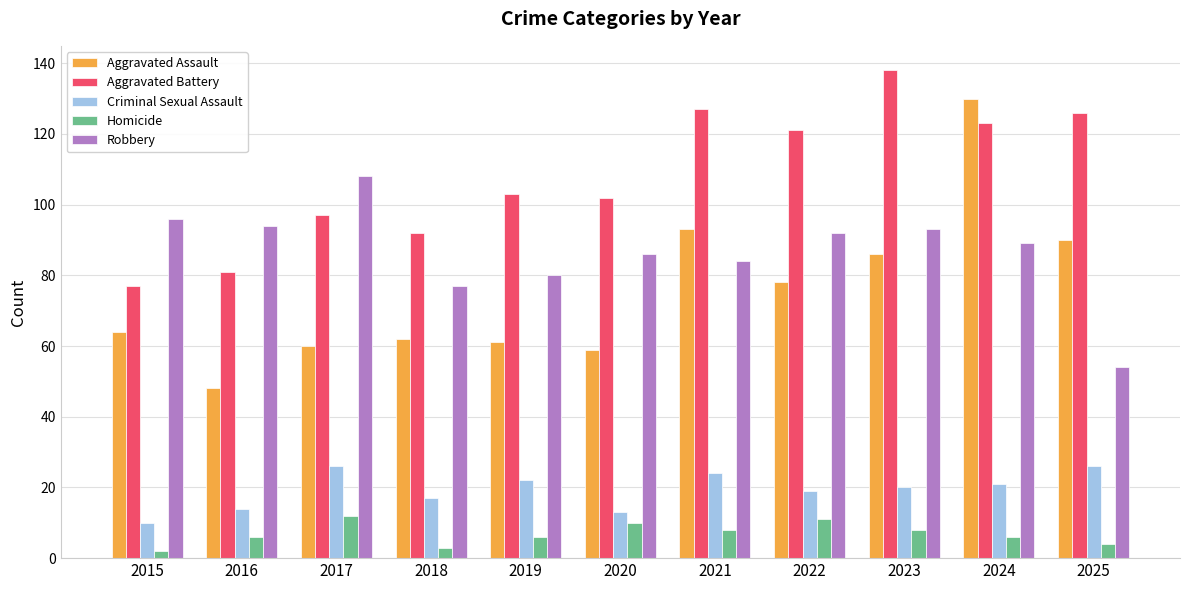

List the series in order of their peak value, highest first.

Aggravated Battery, Aggravated Assault, Robbery, Criminal Sexual Assault, Homicide